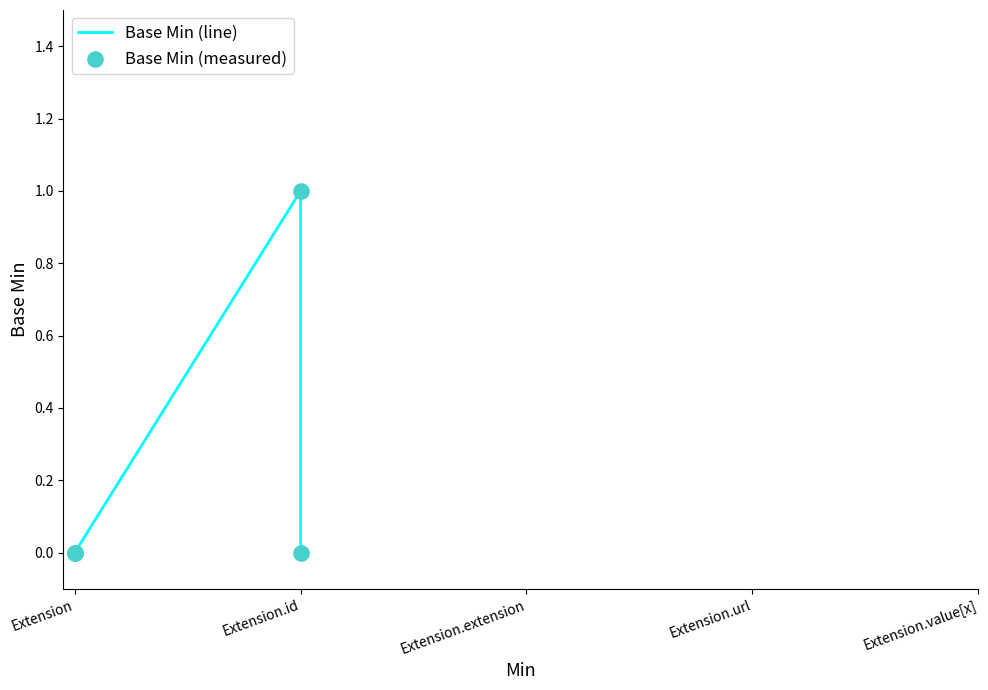

Which series contains the lowest Y value?

Base Min (line)